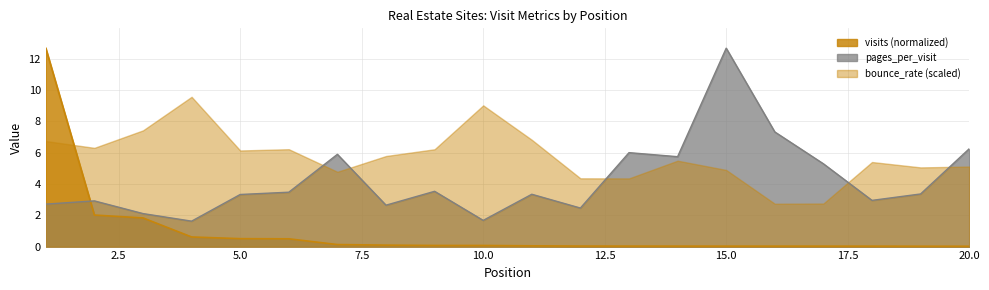

What is the sum of all visits values?

18.8